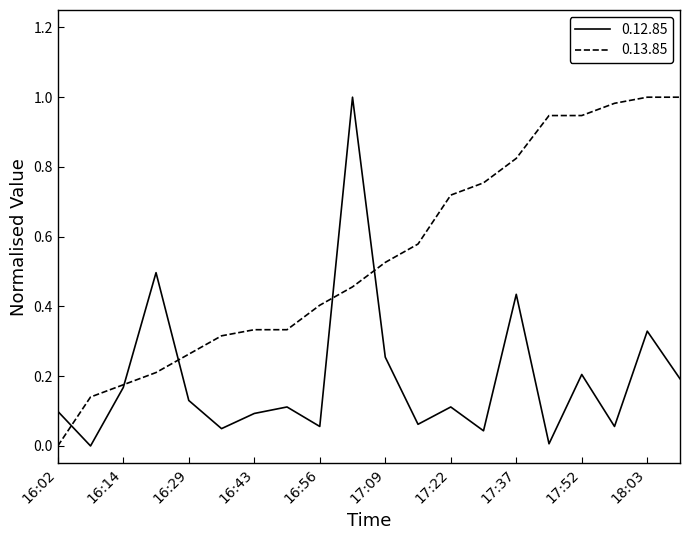

List the series in order of their overall mean, highest first.

0.13.85, 0.12.85